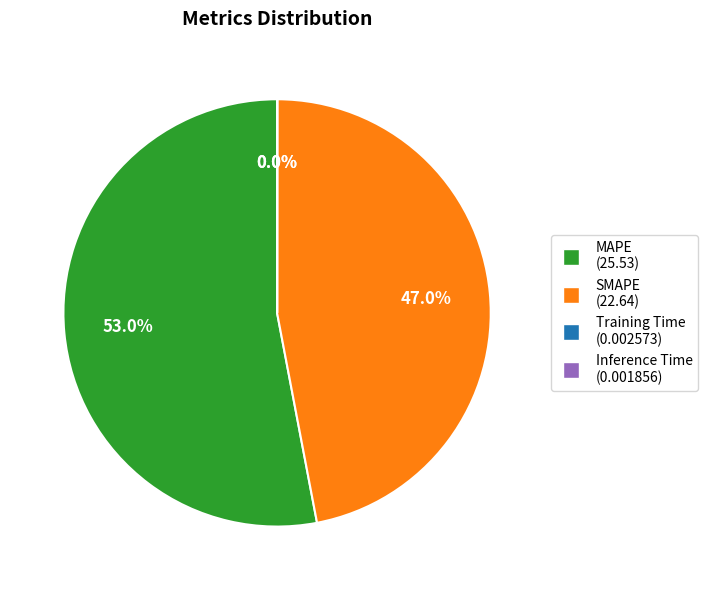

Is it true that SMAPE is 58% of the pie?

False